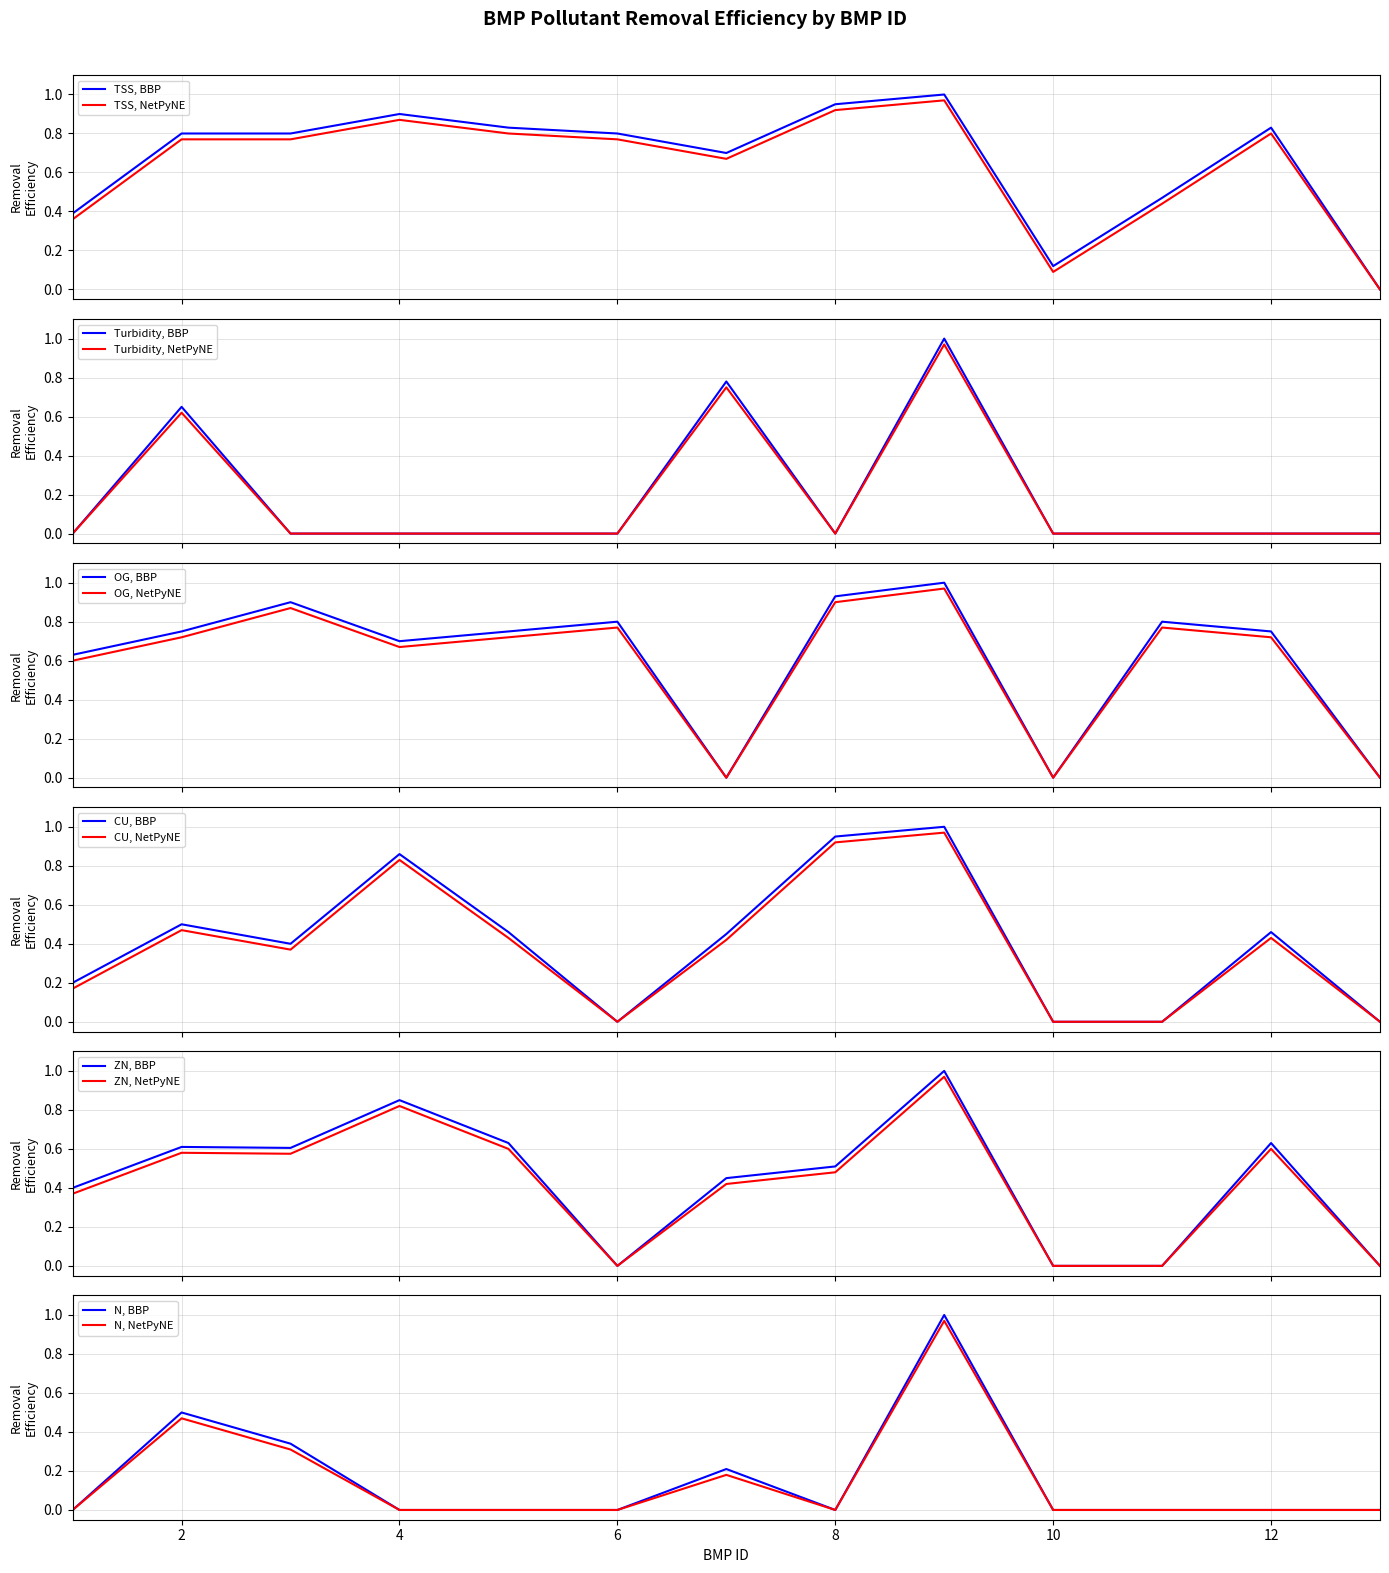

What is the sum of the Turbidity values at 2 and 12?

0.7